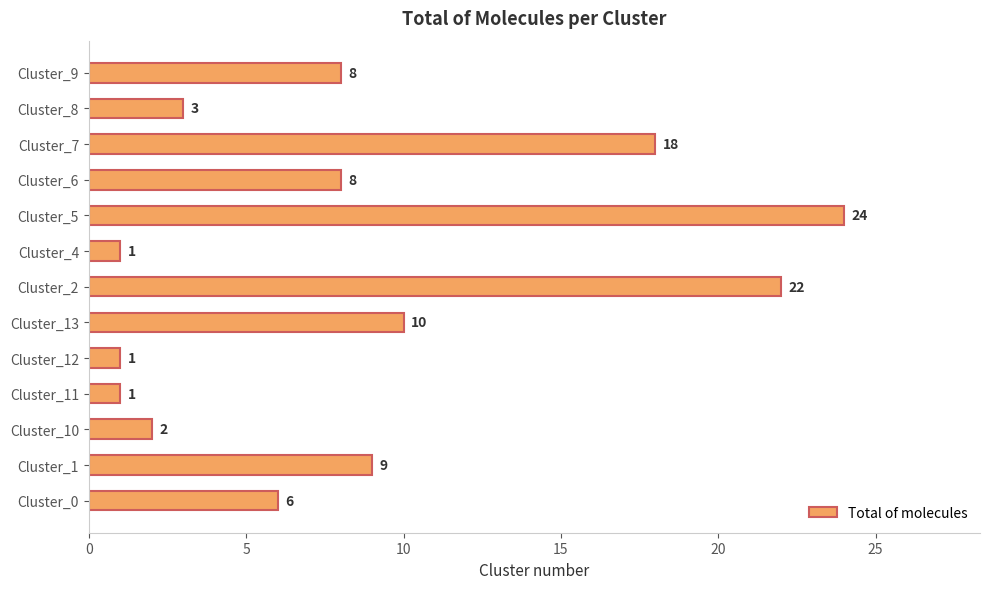

True or false: the data shows 5 at Cluster_13.

False